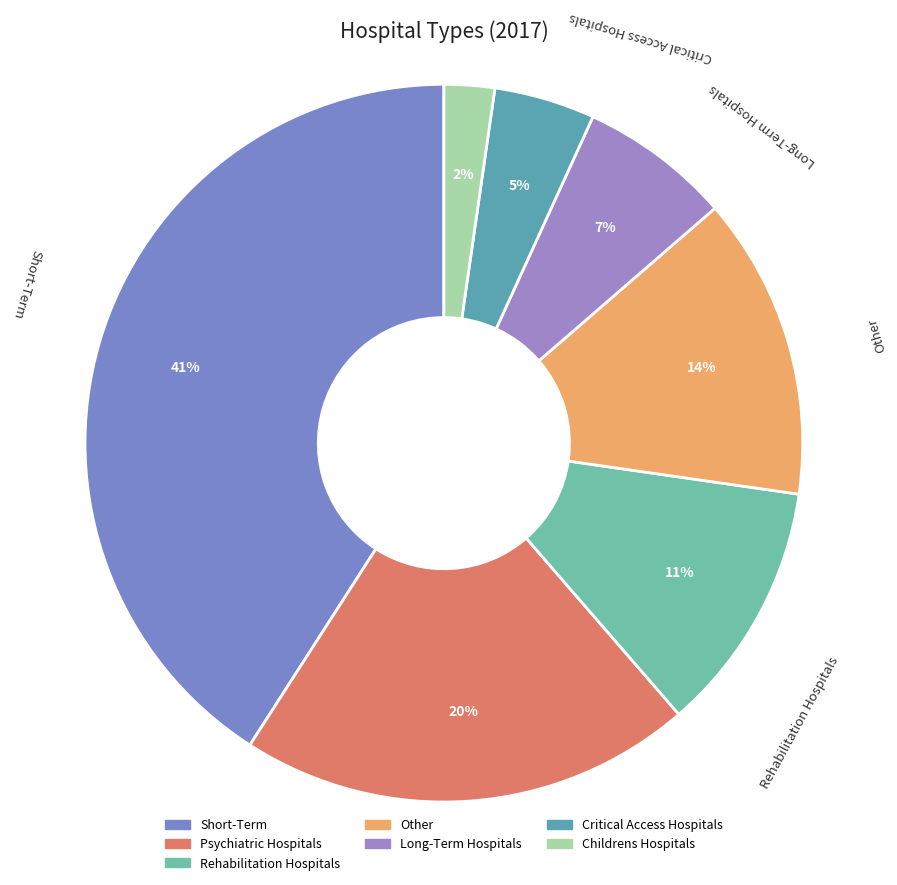

What percentage is NOT represented by Critical Access Hospitals?

95.5%